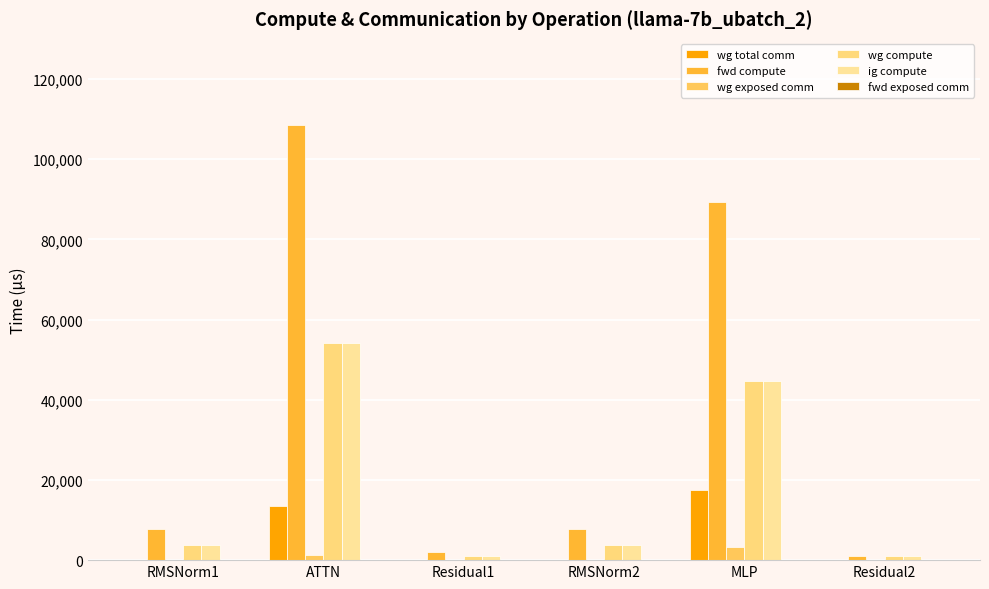

Which series has the widest spread of values?

fwd compute